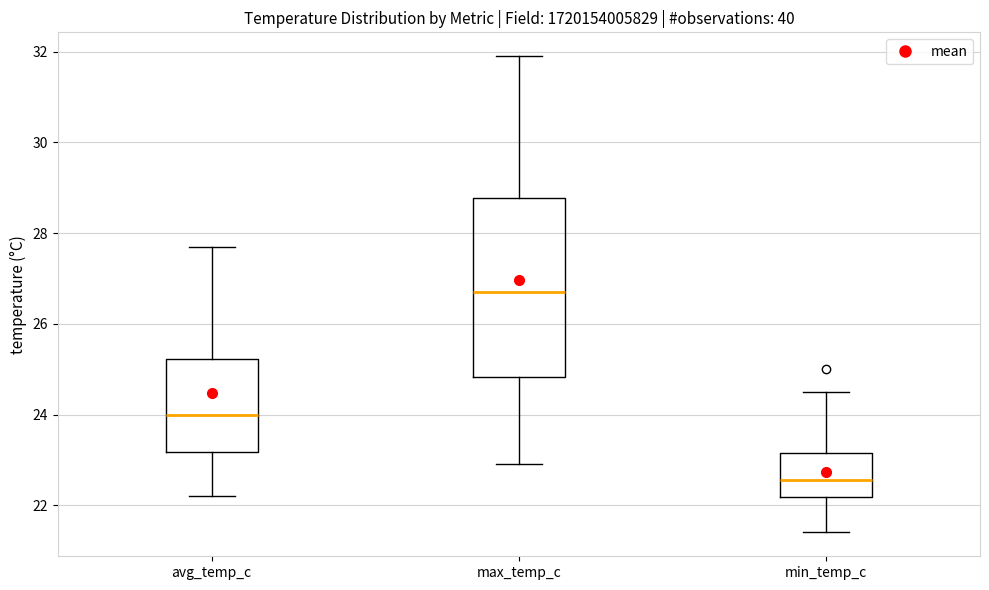

Which box's median line is the highest?

max_temp_c